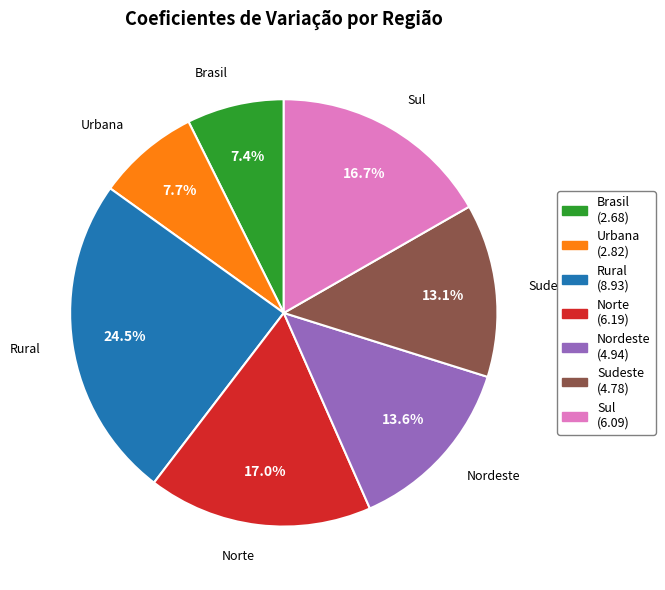

How many slices are in this pie chart?

7